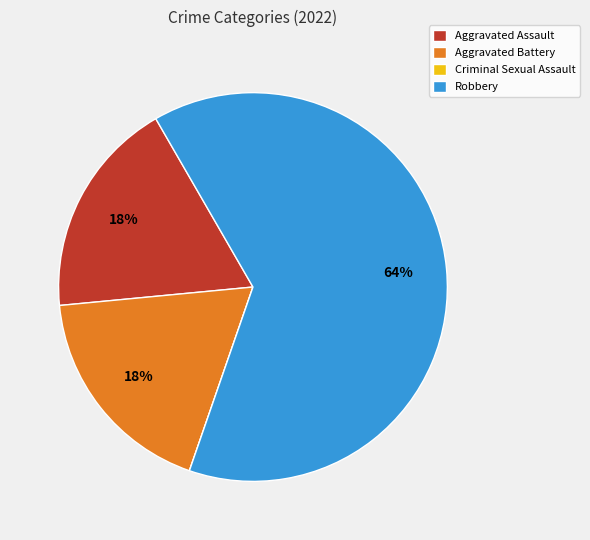

What is the largest slice in the pie chart?

Robbery